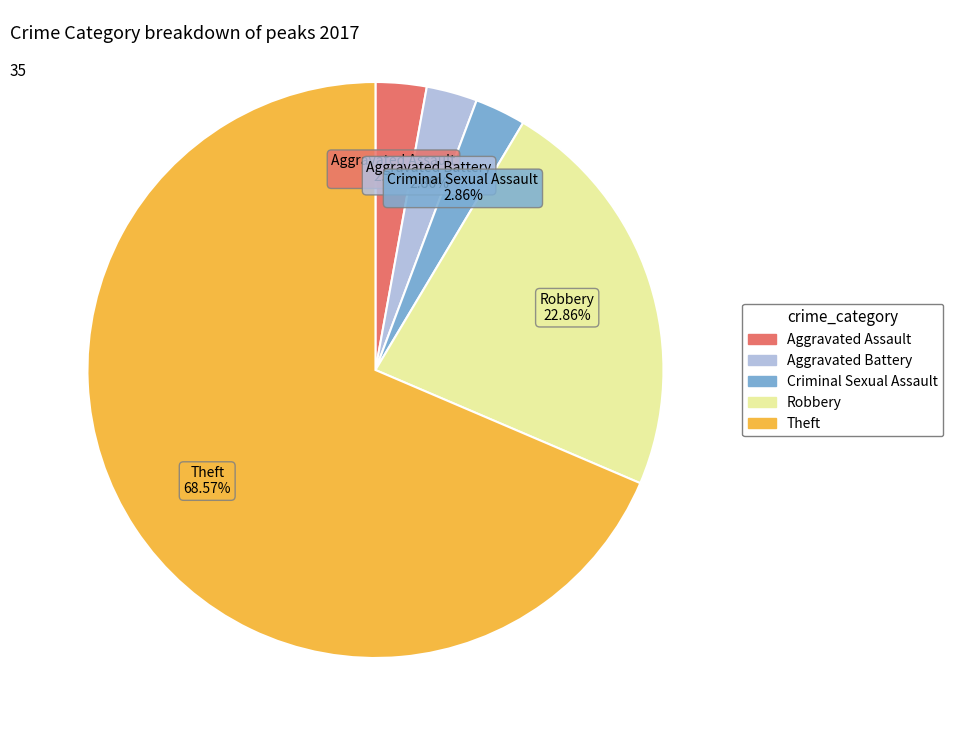

Is there any slice that represents more than half of the pie?

Yes